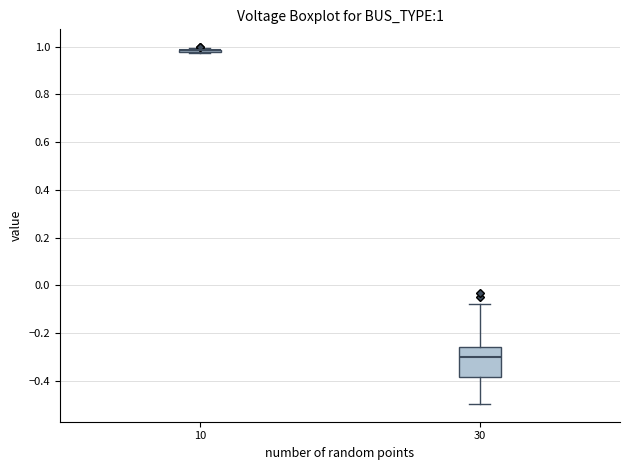

Comparing the boxes themselves (not the whiskers), which one is the tallest?

30